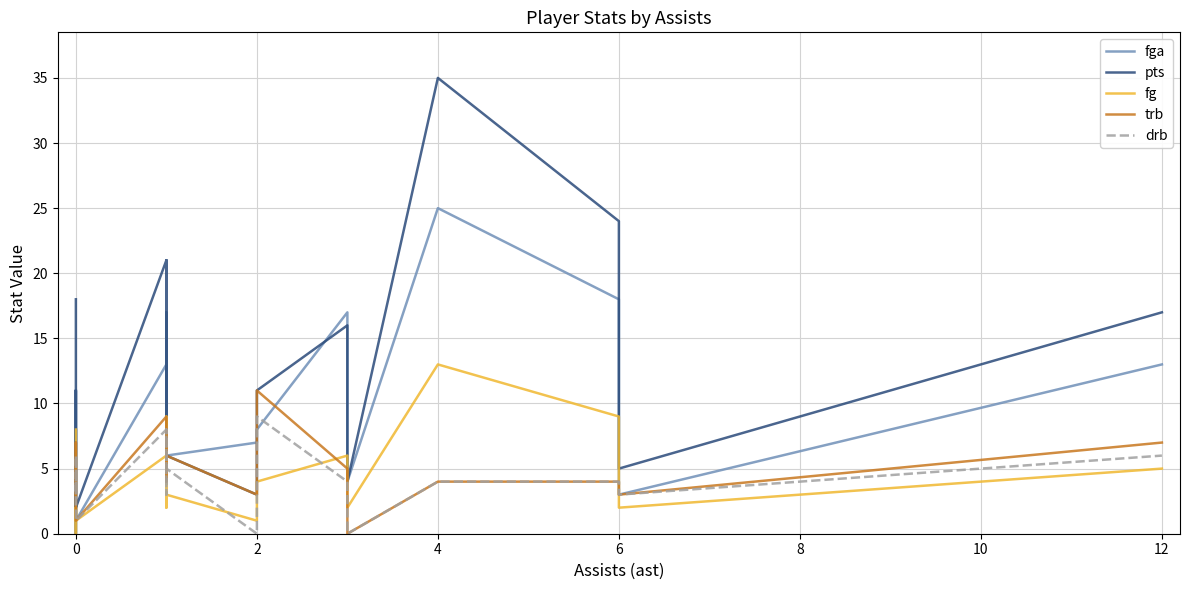

How many distinct data groups are displayed?

5